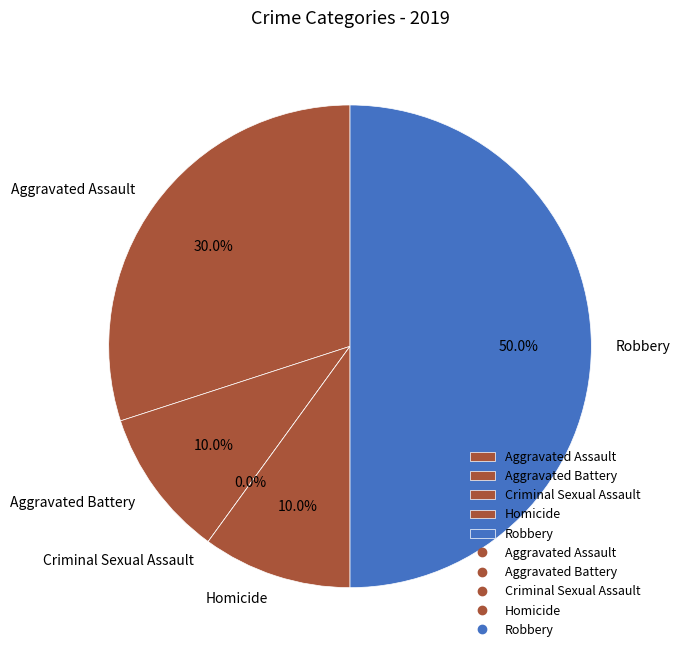

To the nearest percent, what portion does Robbery represent?

50%